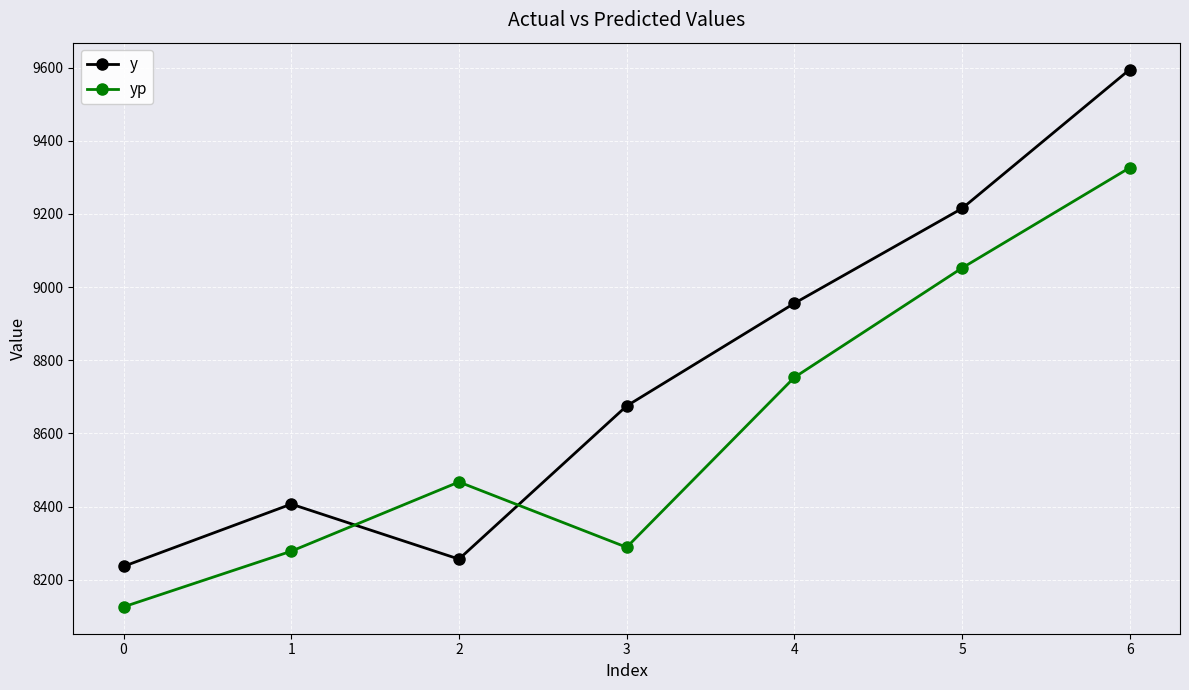

List the series in order of their overall mean, lowest first.

yp, y